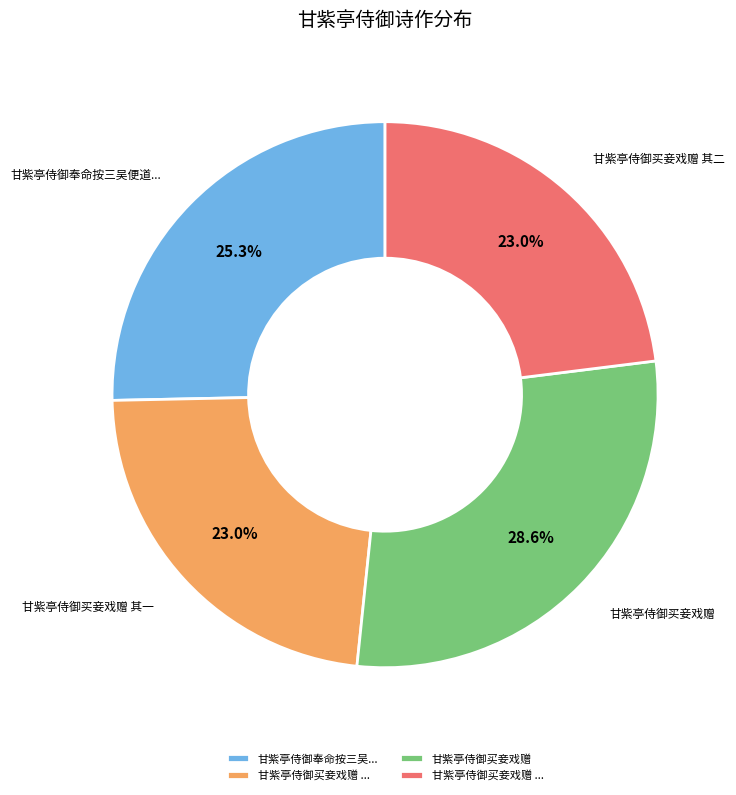

To the nearest percent, what is the difference between the largest and smallest slice percentages?

6%